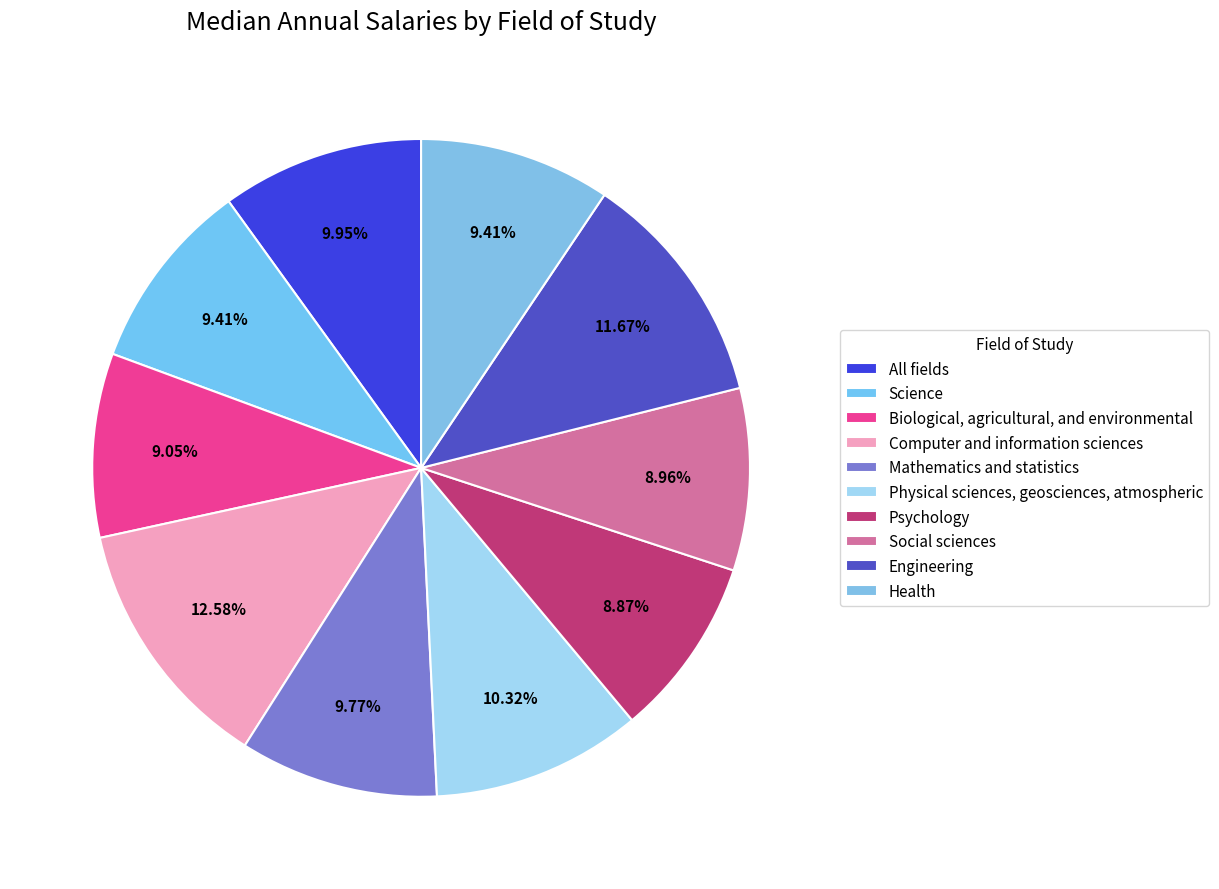

To the nearest percent, what is the difference between the largest and smallest slice percentages?

4%